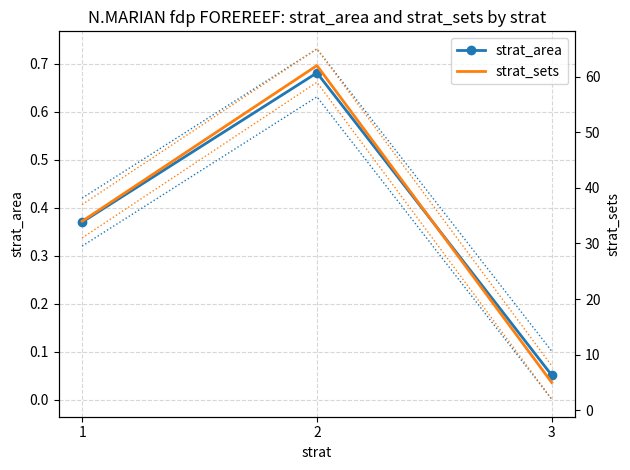

How many categories are shown in the chart?

3